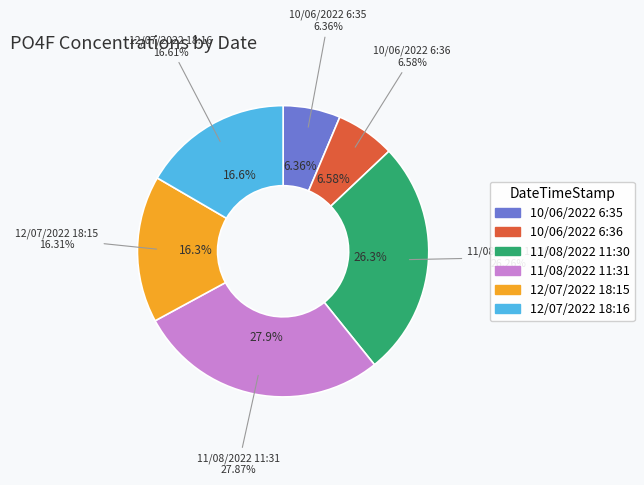

To the nearest percent, what is the difference between the largest and smallest slice percentages?

22%